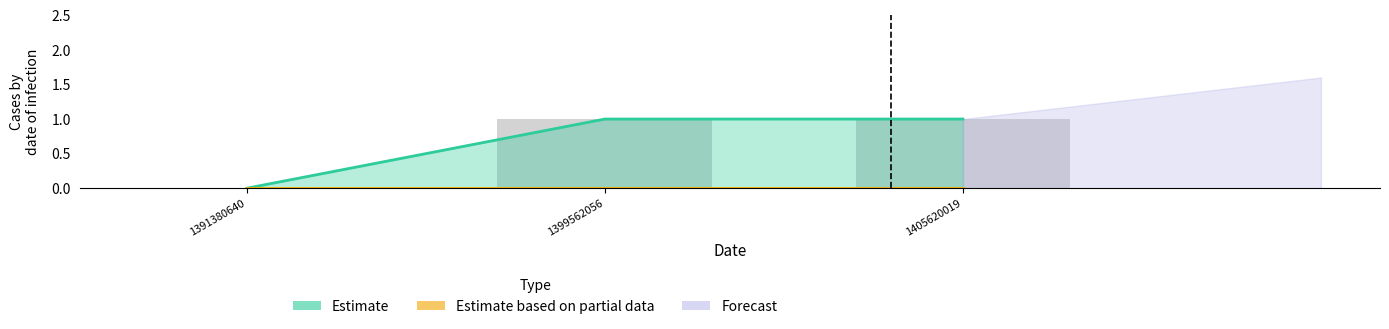

Count the values in the range 0 to 1.

3